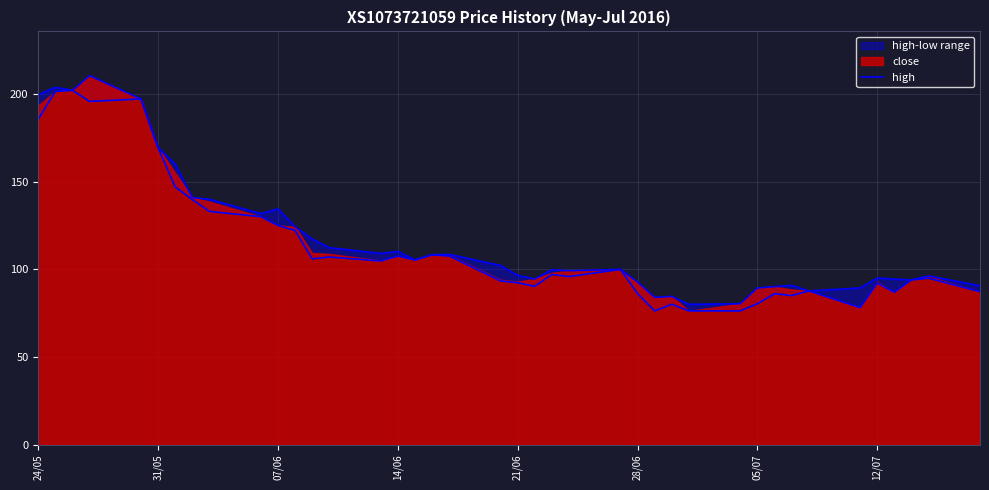

What is the minimum value shown in the chart?

80.0